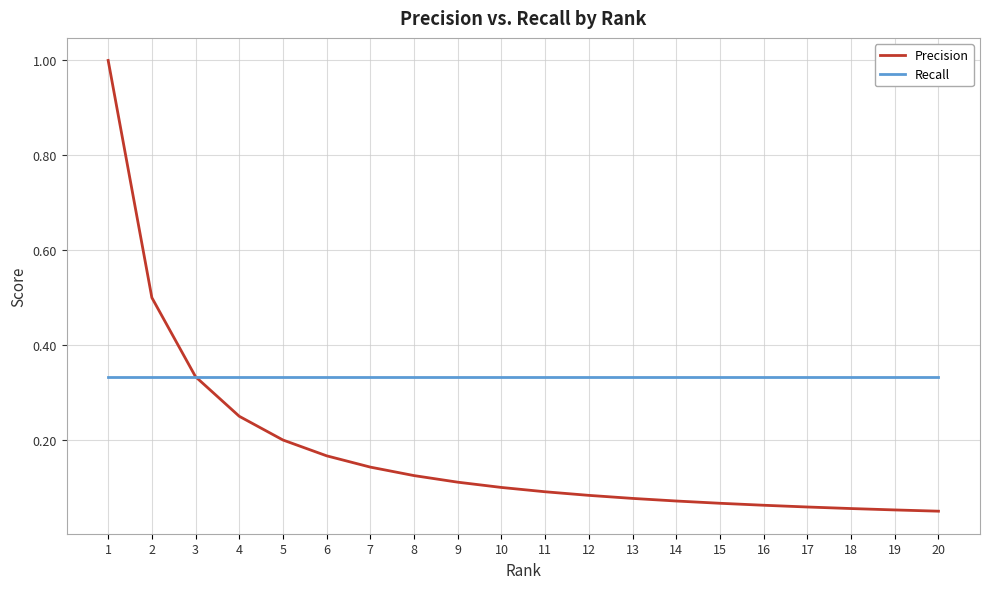

At which category does the chart reach its peak across all series?

1